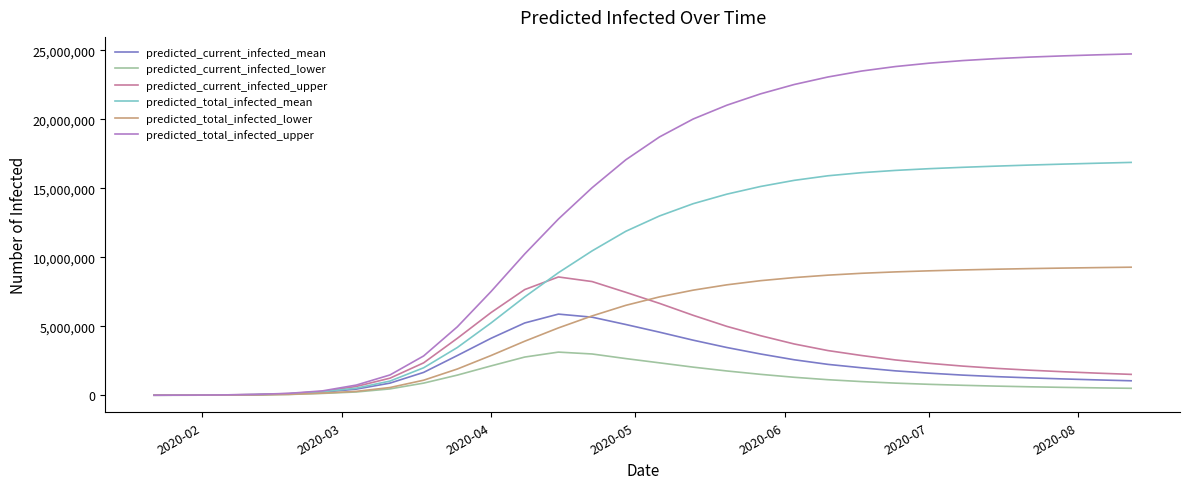

What is the maximum value for predicted_current_infected_upper?

8567890